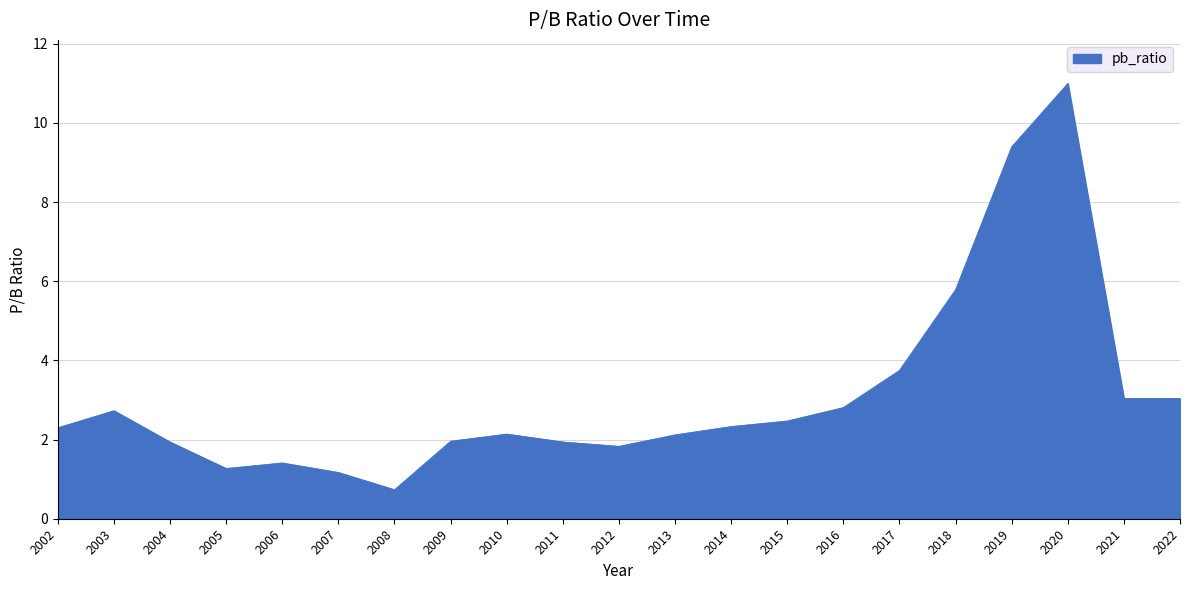

What is the difference between the values at 2005 and 2018?

4.5